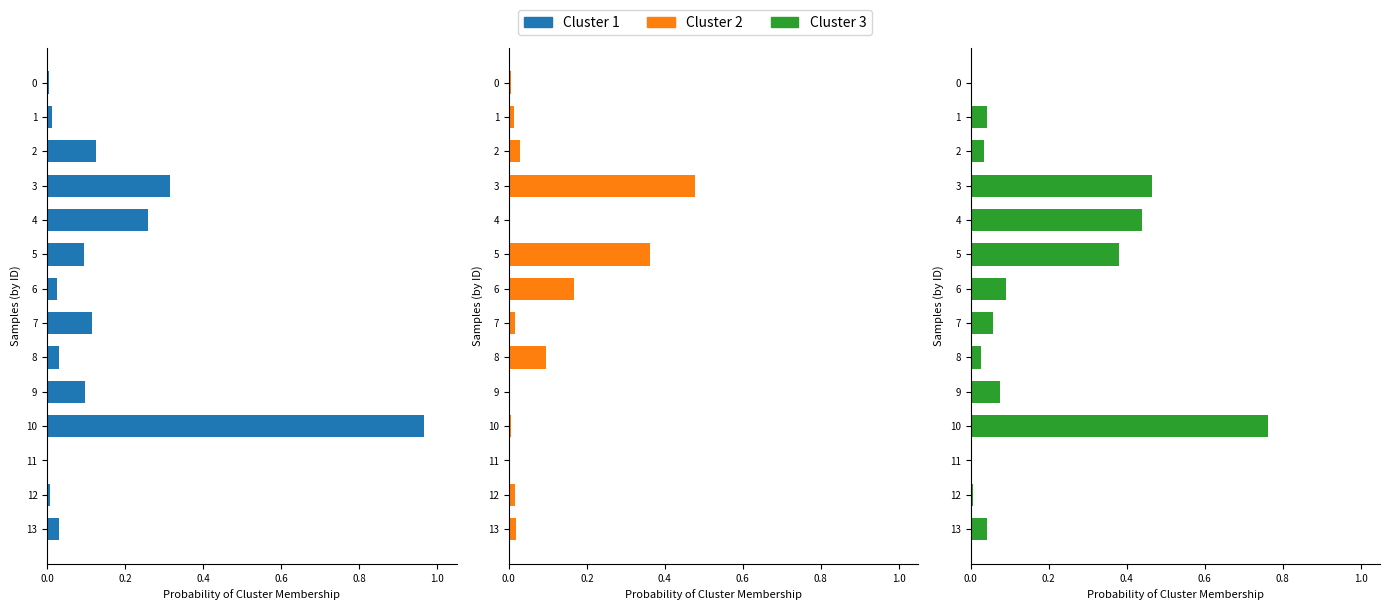

At how many categories does at least one series exceed 0?

14